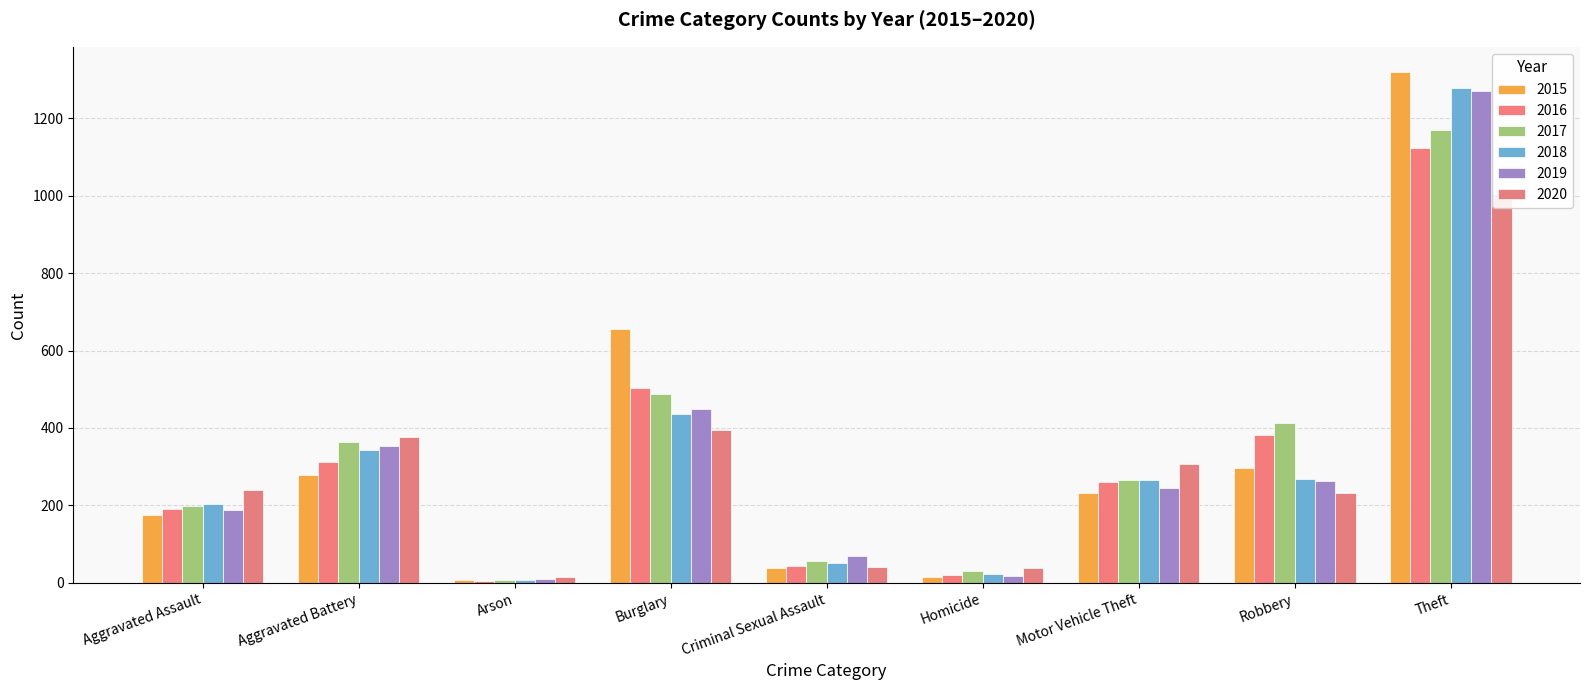

Reading right to left, what are all the values shown in this chart?

2015: Theft=1318	Robbery=298	Motor Vehicle Theft=232	Homicide=15	Criminal Sexual Assault=38	Burglary=655	Arson=8	Aggravated Battery=279	Aggravated Assault=175
2016: Theft=1122	Robbery=381	Motor Vehicle Theft=261	Homicide=21	Criminal Sexual Assault=44	Burglary=504	Arson=6	Aggravated Battery=311	Aggravated Assault=190
2017: Theft=1168	Robbery=413	Motor Vehicle Theft=267	Homicide=32	Criminal Sexual Assault=57	Burglary=488	Arson=8	Aggravated Battery=365	Aggravated Assault=199
2018: Theft=1277	Robbery=269	Motor Vehicle Theft=265	Homicide=23	Criminal Sexual Assault=52	Burglary=435	Arson=7	Aggravated Battery=344	Aggravated Assault=205
2019: Theft=1270	Robbery=263	Motor Vehicle Theft=246	Homicide=19	Criminal Sexual Assault=69	Burglary=448	Arson=9	Aggravated Battery=353	Aggravated Assault=188
2020: Theft=1003	Robbery=232	Motor Vehicle Theft=306	Homicide=38	Criminal Sexual Assault=42	Burglary=396	Arson=15	Aggravated Battery=376	Aggravated Assault=241